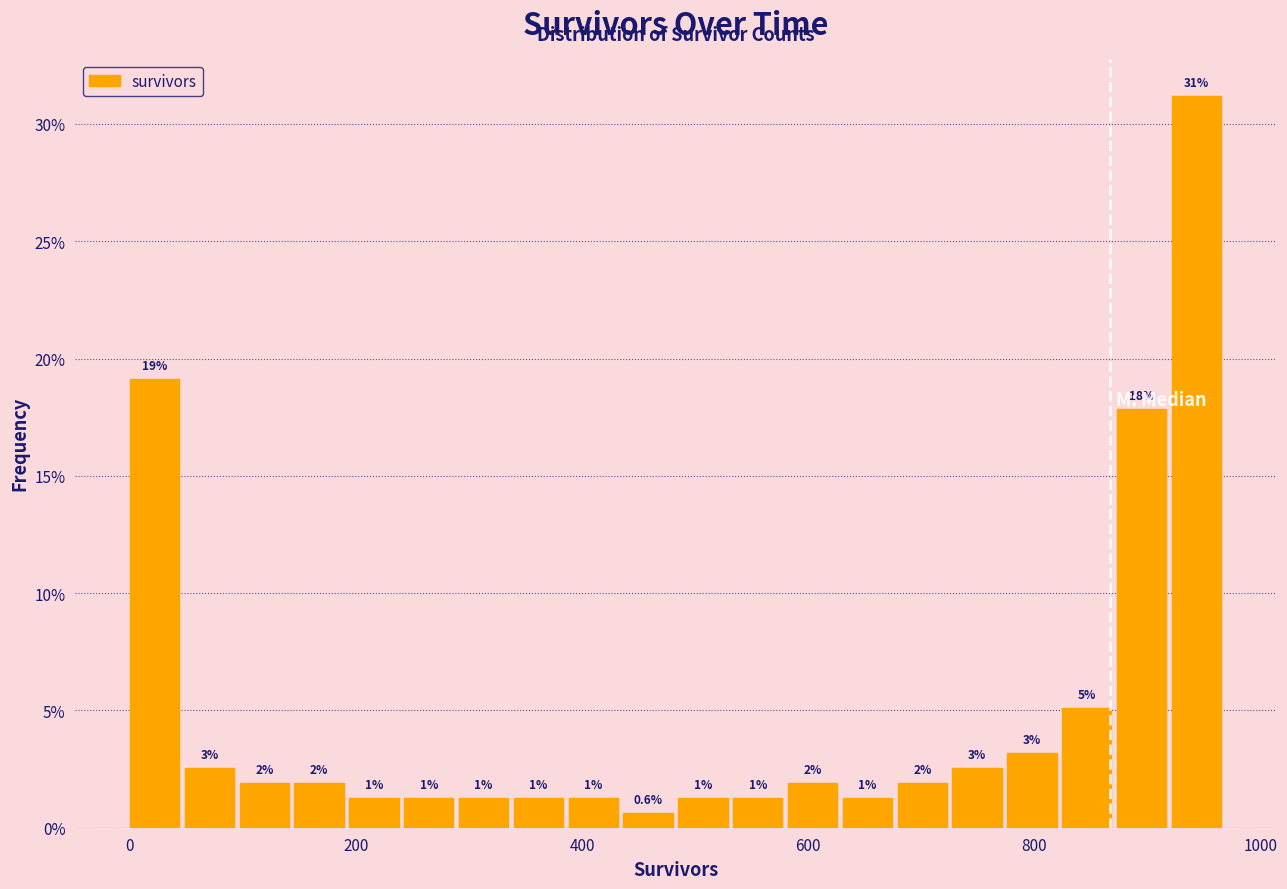

Around what value on the x-axis is the tallest bar? Give the approximate position of its centre, as read against the axis.

940